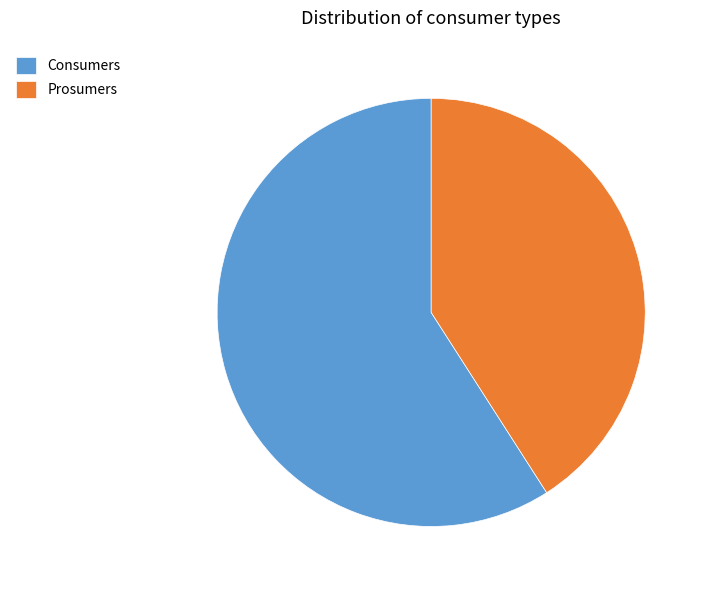

Do Prosumers and Consumers together represent more than half of the pie?

Yes